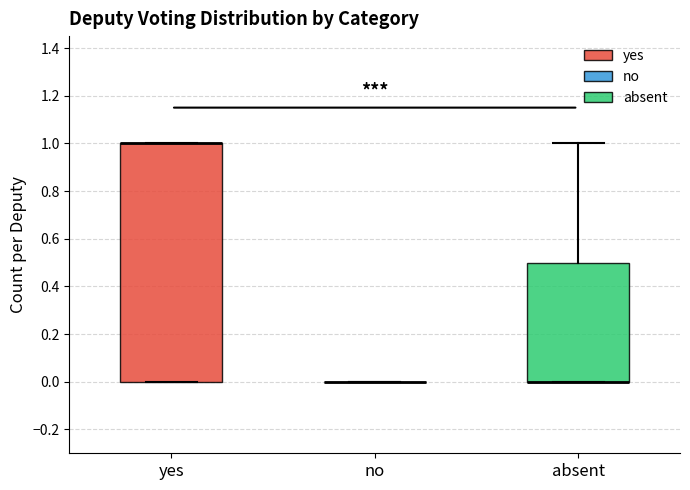

Reading left to right, transcribe this box plot: for each box, give where its median line is, the range the box spans, and where its two whiskers end, as read against the y-axis. The values are not printed on the chart, so give them approximately, as read against the axis.

yes: median 1.0 (drawn on the box's upper edge), box 0.0 to 1.0, whiskers 0.0 to 1.0
no: box collapsed to a line at 0.0, whiskers 0.0 to 0.0
absent: median 0.0 (drawn on the box's lower edge), box 0.0 to 0.5, whiskers 0.0 to 1.0